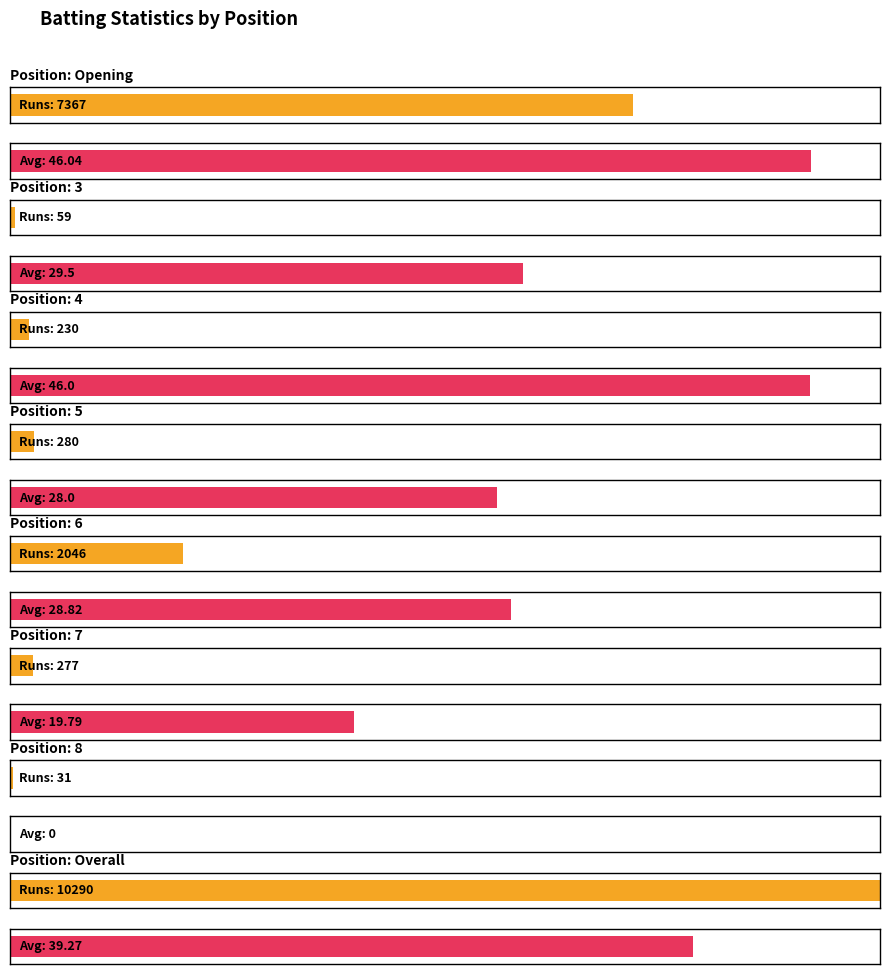

What position from the right is 4?

6